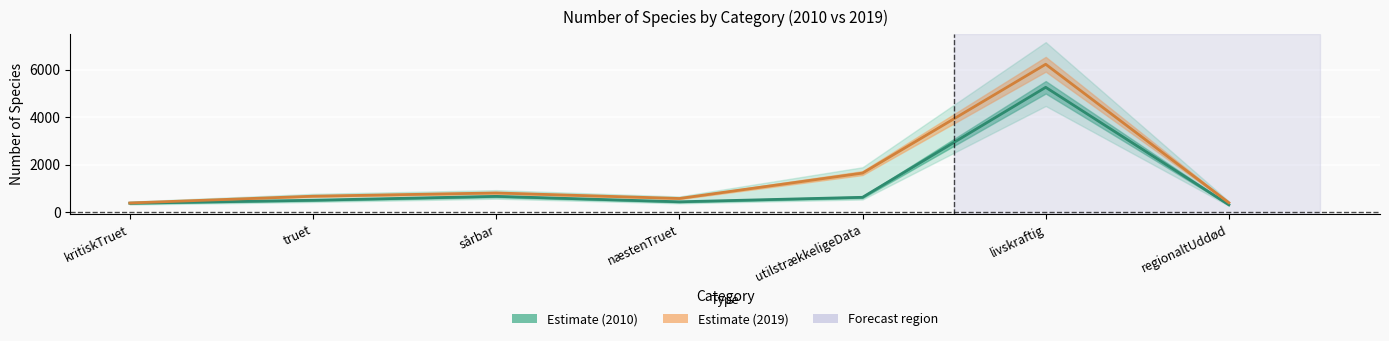

What position from the right is truet?

6